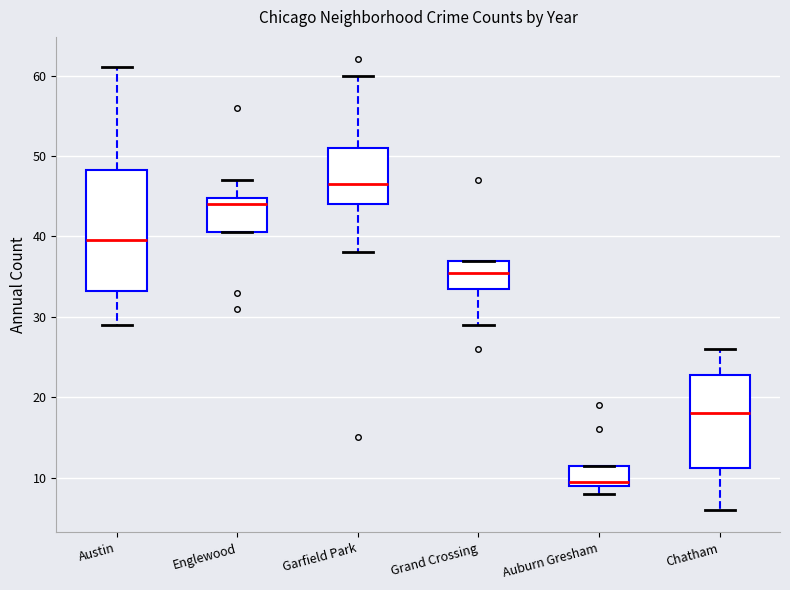

Which box is the tallest, from its lower edge to its upper edge?

Austin